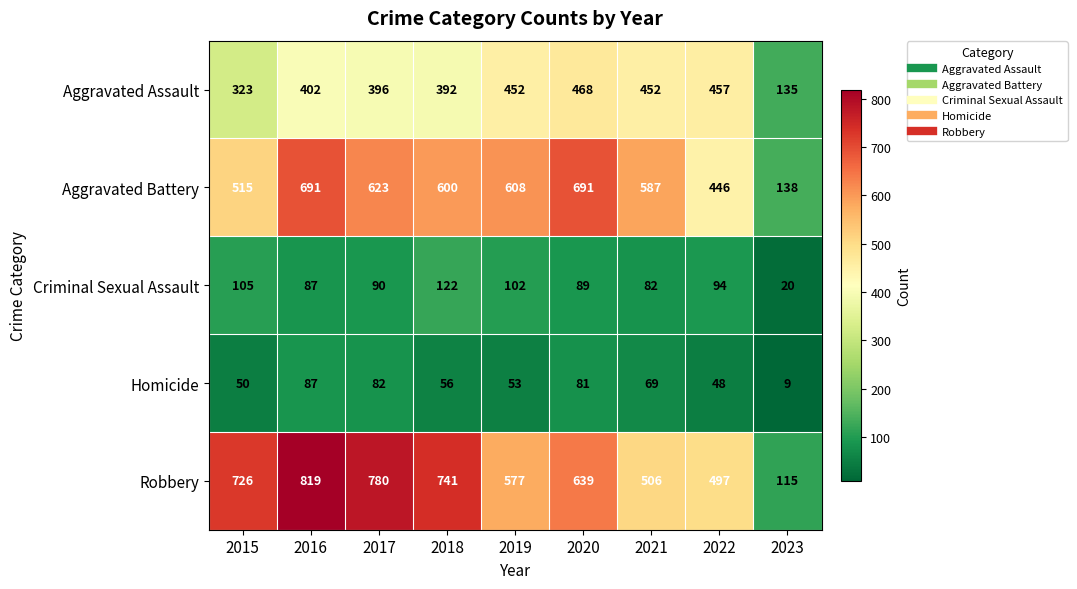

At which category does the chart reach its peak across all series?

2016